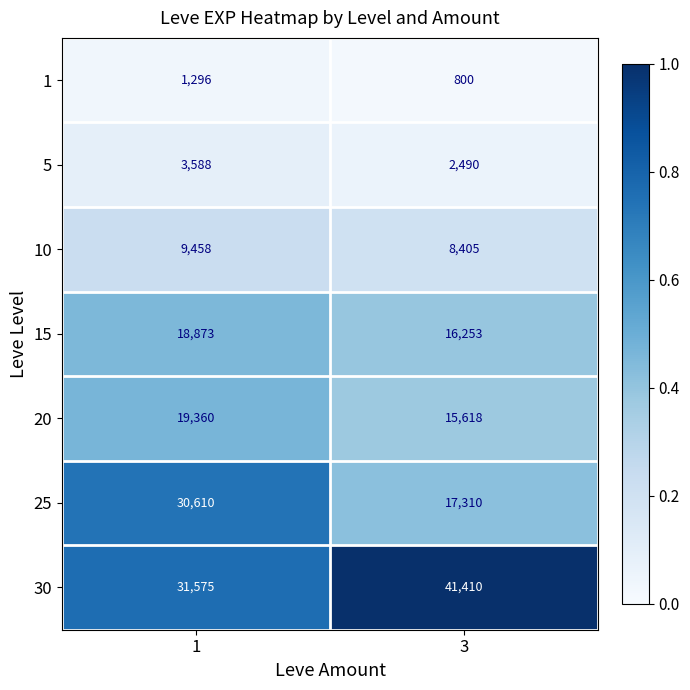

At which category does the chart reach its peak across all series?

3